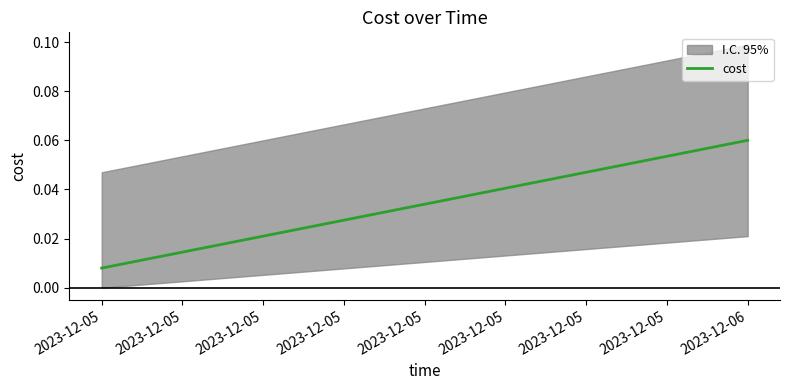

What is the maximum value shown in the chart?

0.1